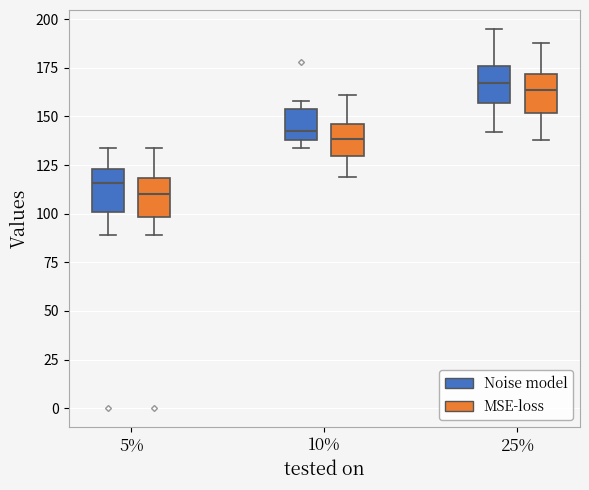

Where does the lower whisker of the box for 25% (Noise model) end on the y-axis? The values are not printed on the chart, so give them approximately, as read against the axis.

140